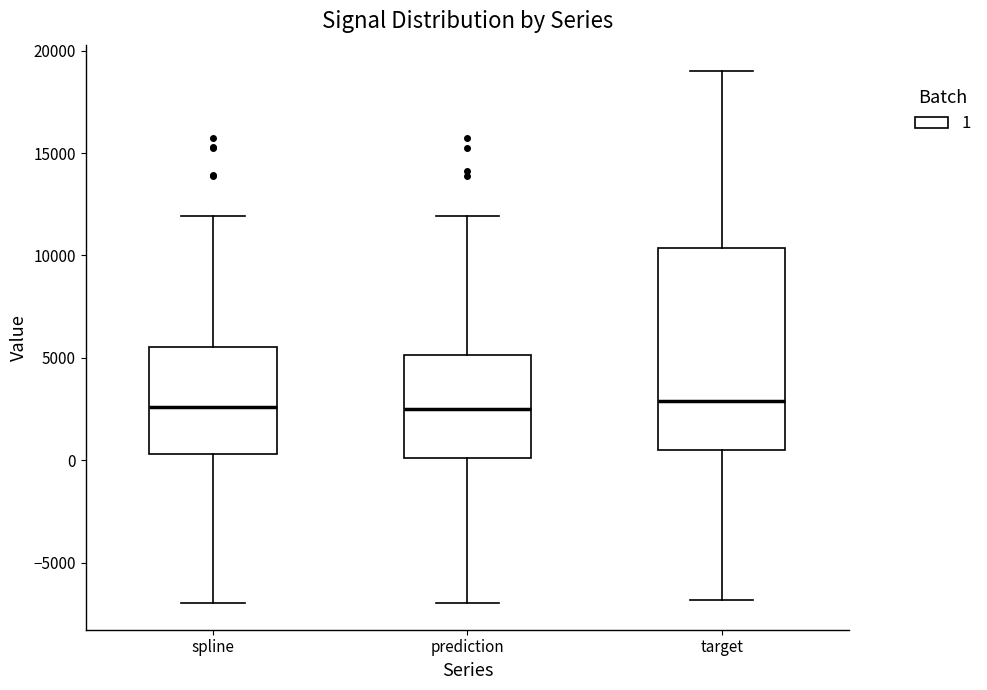

Which box is the tallest, from its lower edge to its upper edge?

target